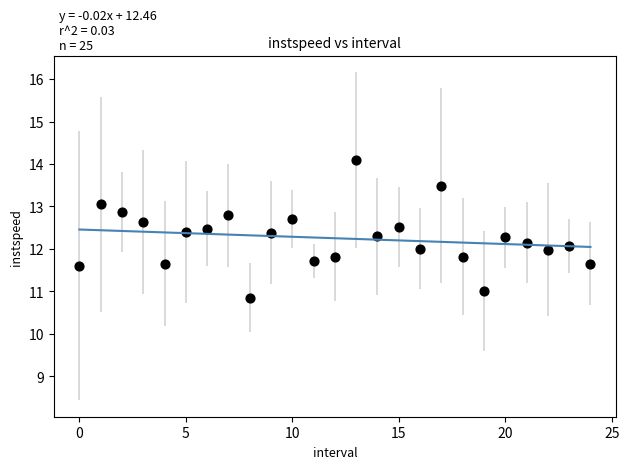

How many data points are displayed?

25